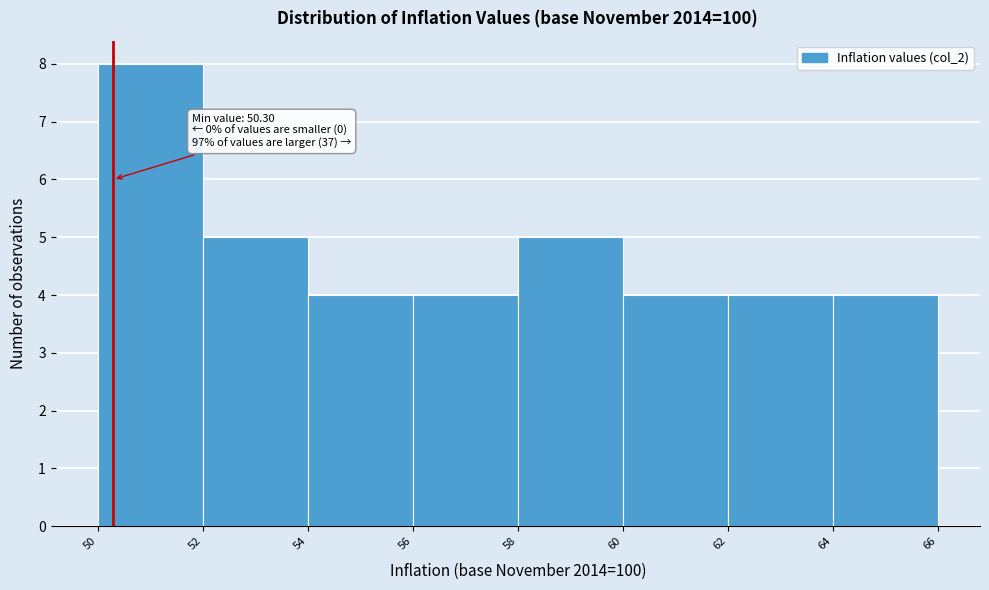

Which range on the x-axis has the tallest bar?

50 to 52